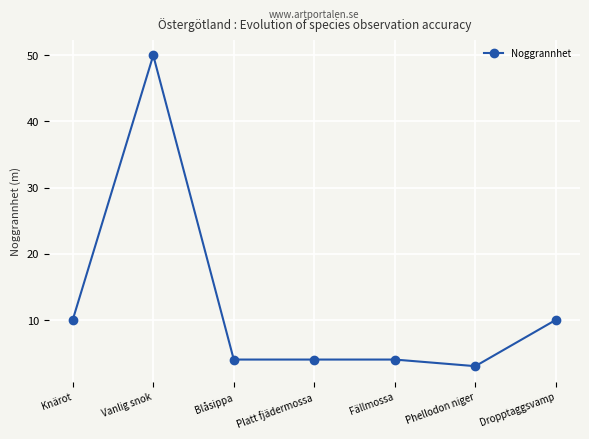

Between Vanlig snok and Phellodon niger, which is larger?

Vanlig snok